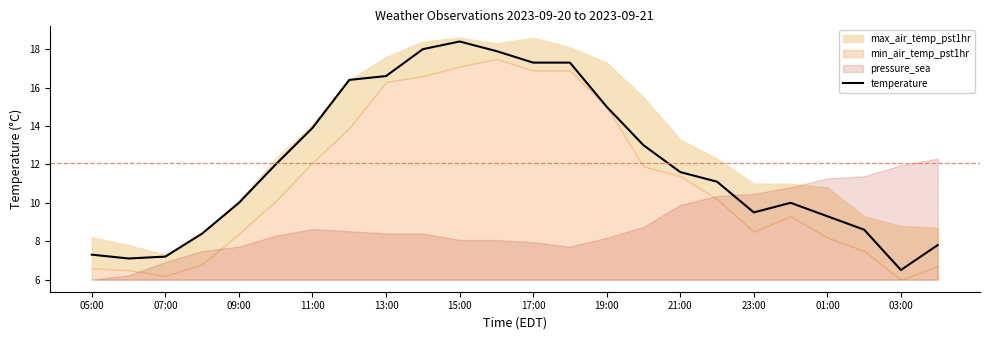

Is it true that temperature equals 7.2 at 07:00?

True